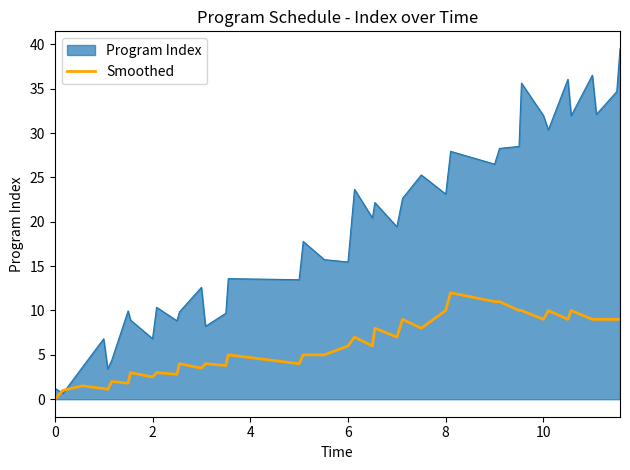

Which series has the largest range (max minus min)?

Program Index